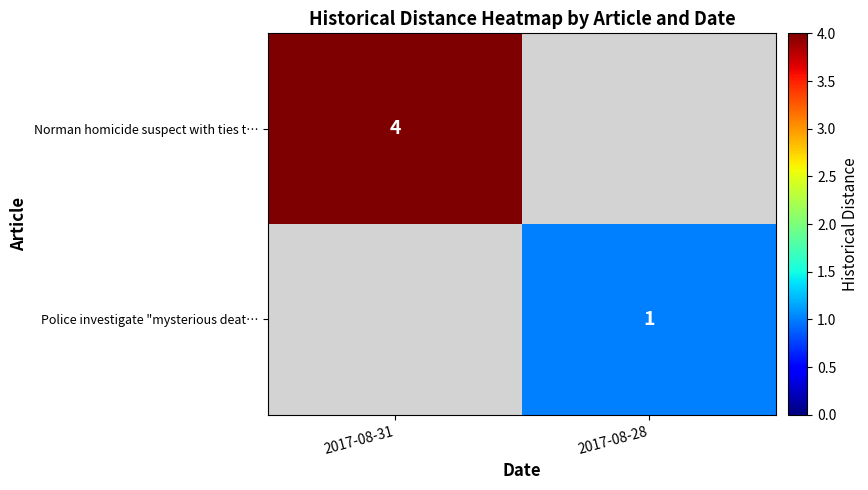

What is the spread (max minus min) of values at 2017-08-31?

4